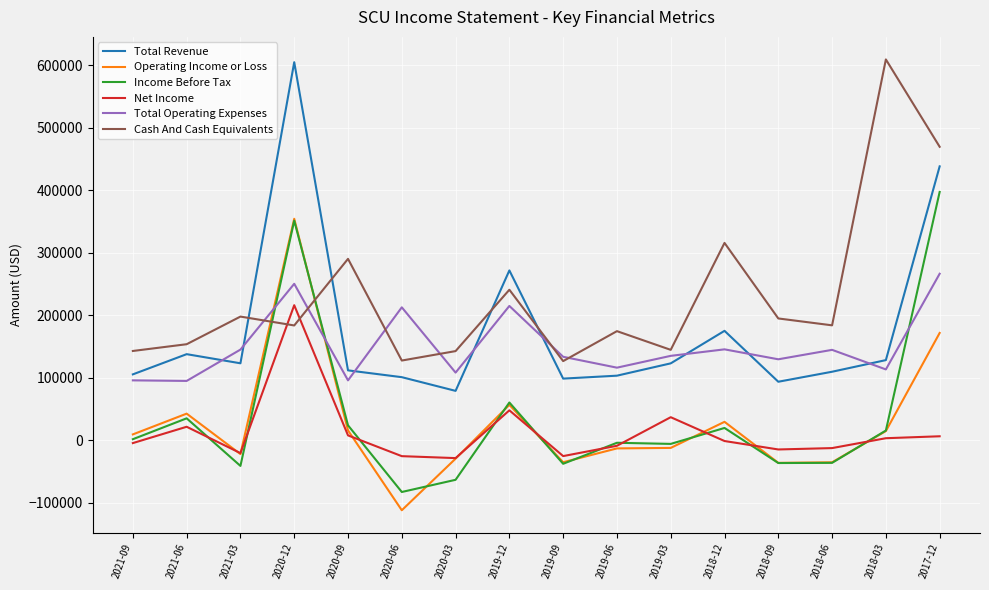

Which series changed the most between 2018-03 and 2017-12?

Income Before Tax